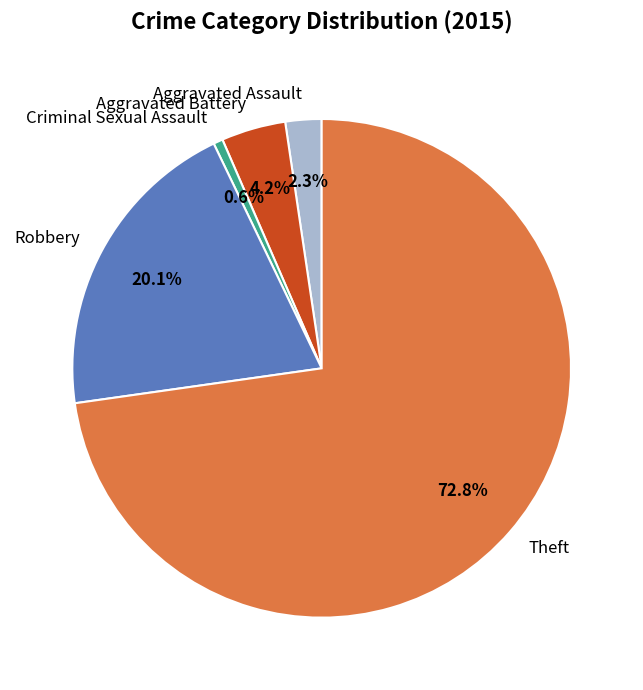

Count the number of slices in the pie.

5